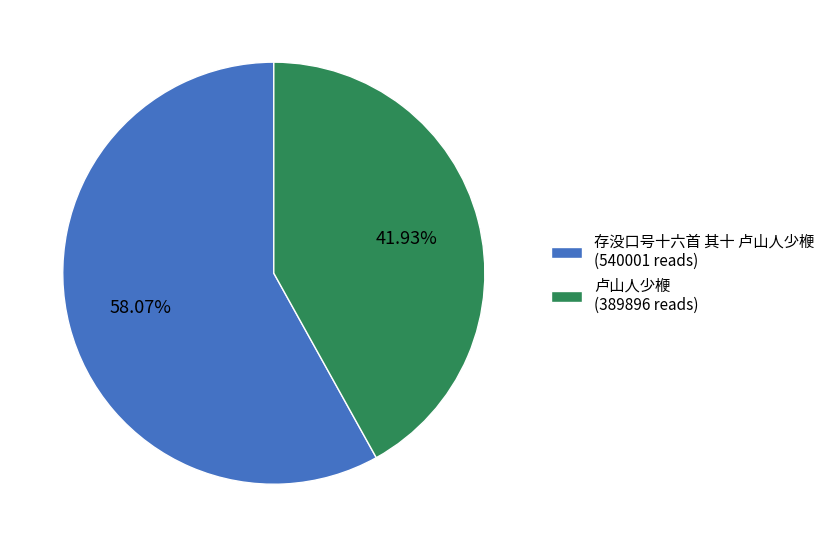

How many segments does this pie chart have?

2